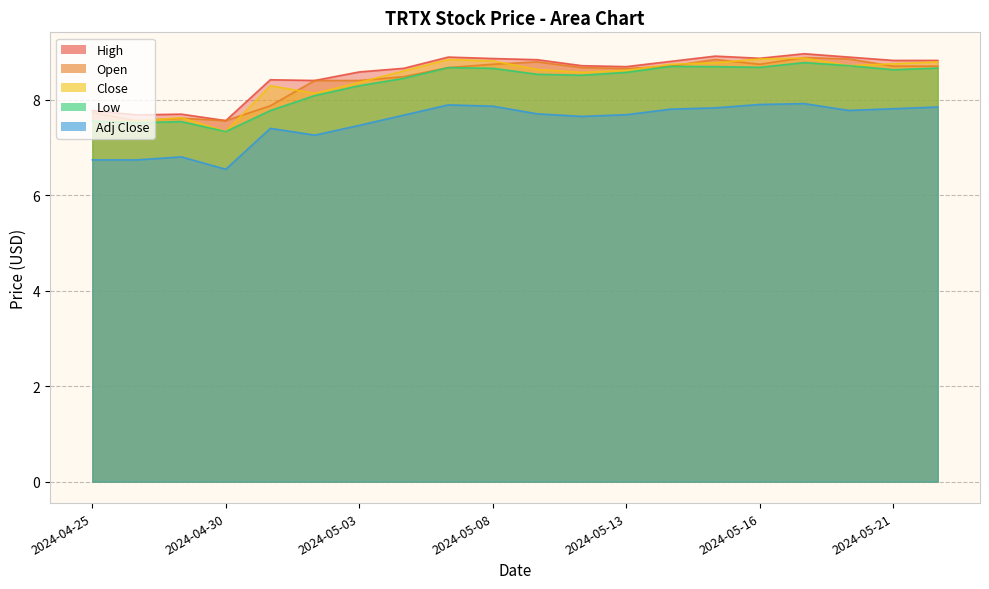

Is it true that Low equals 7.6 at 2024-04-25?

True